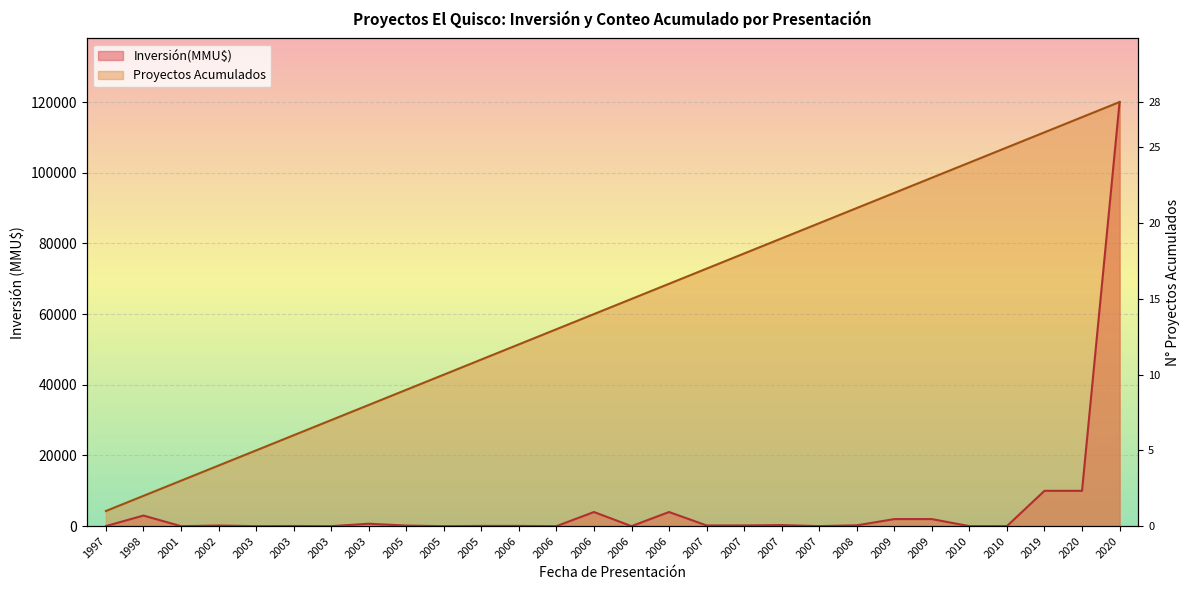

What value does the Inversión(MMU$) series have at 2002?

173.0